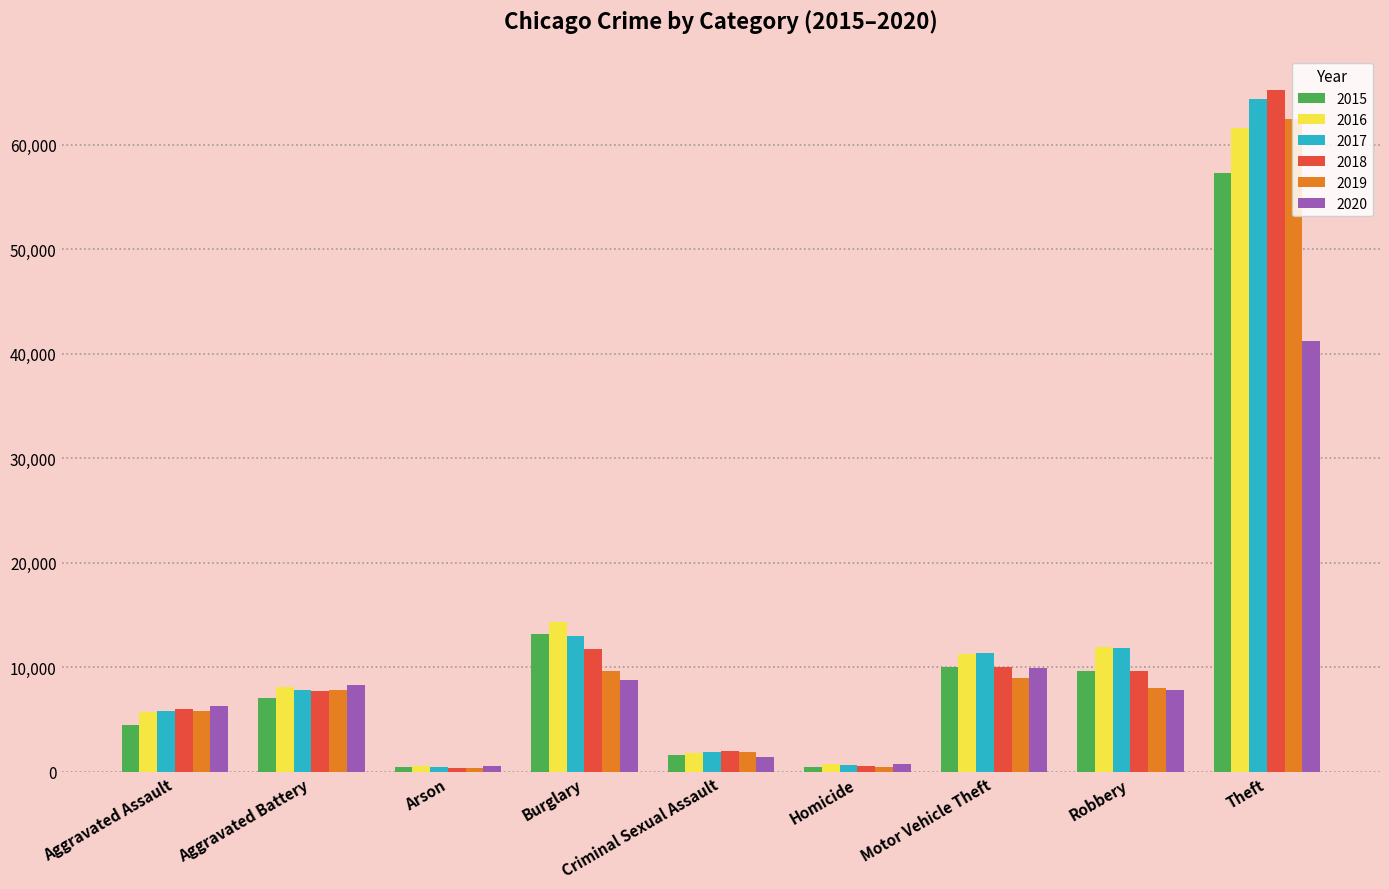

What is the difference between the maximum and minimum values in the 2017 series?

63935